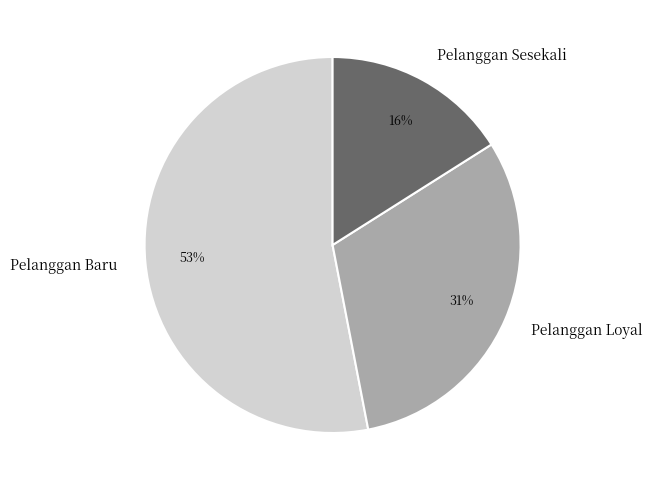

How many segments does this pie chart have?

3